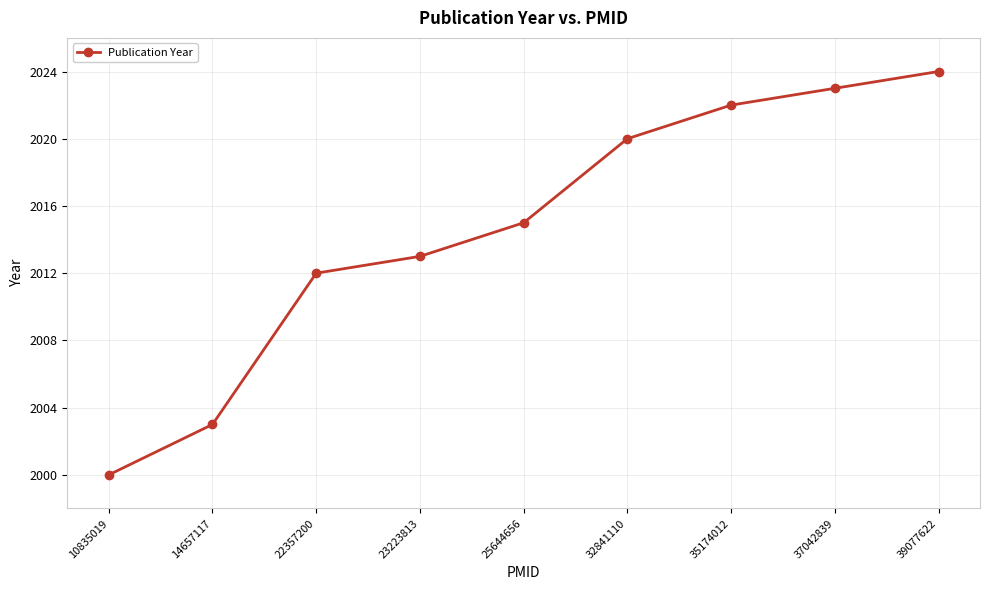

What is the sum of the values at 39077622 and 23223813?

4037